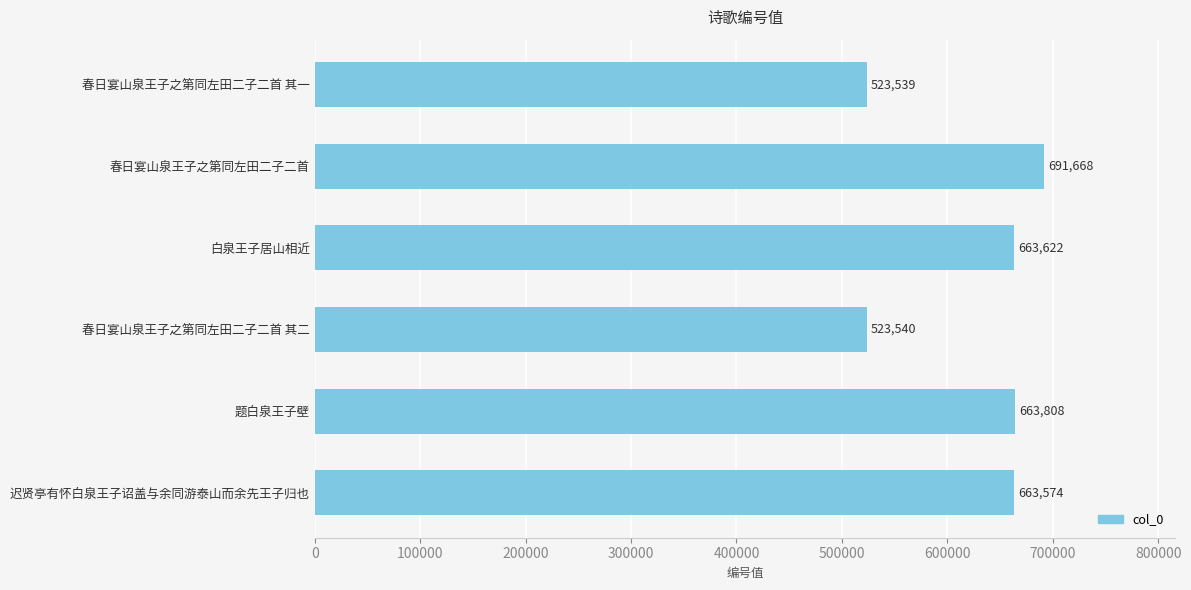

How many series are shown in this chart?

1